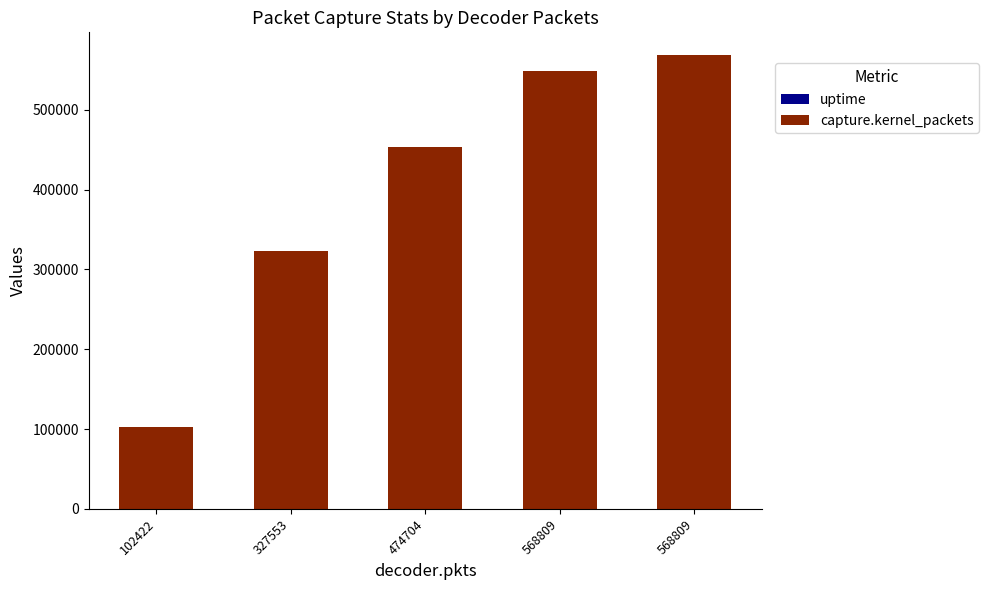

How many categories are shown in the chart?

5